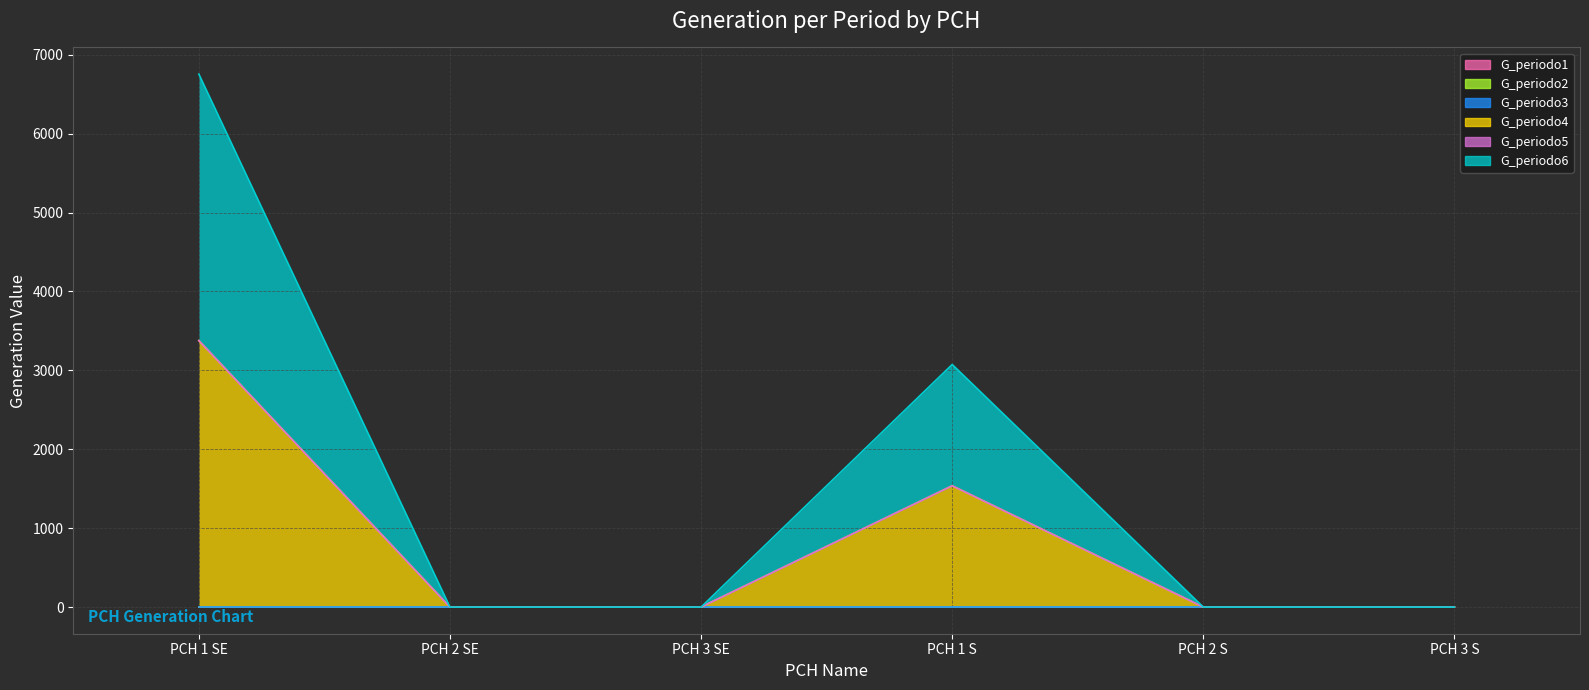

List the series in order of their peak value, highest first.

G_periodo4, G_periodo6, G_periodo1, G_periodo2, G_periodo3, G_periodo5